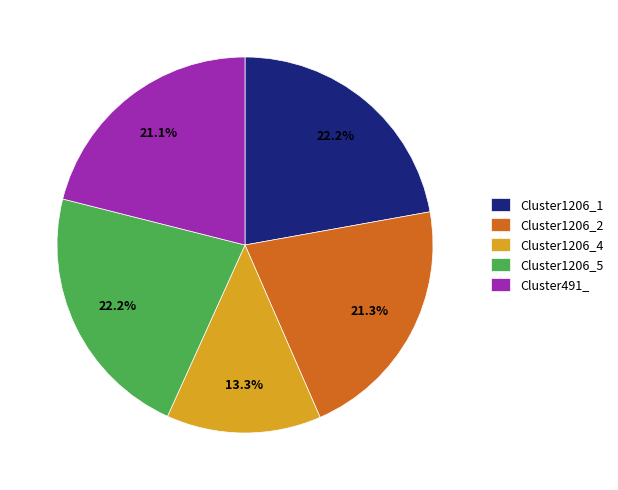

How many slices are in this pie chart?

5